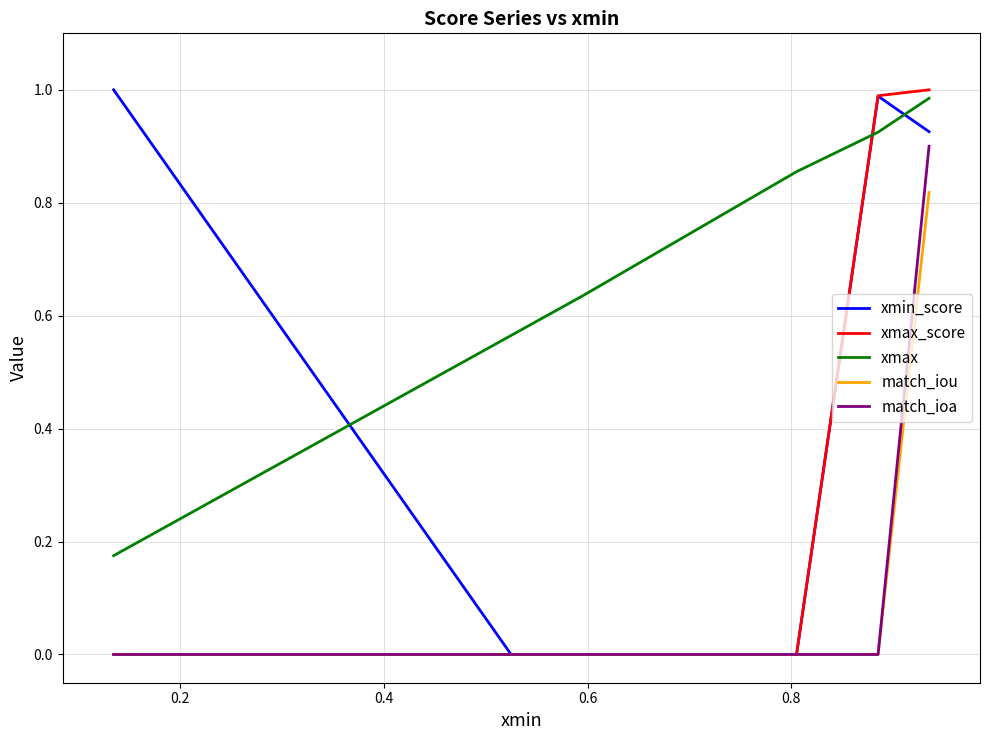

Which series has the largest total across all categories?

xmax